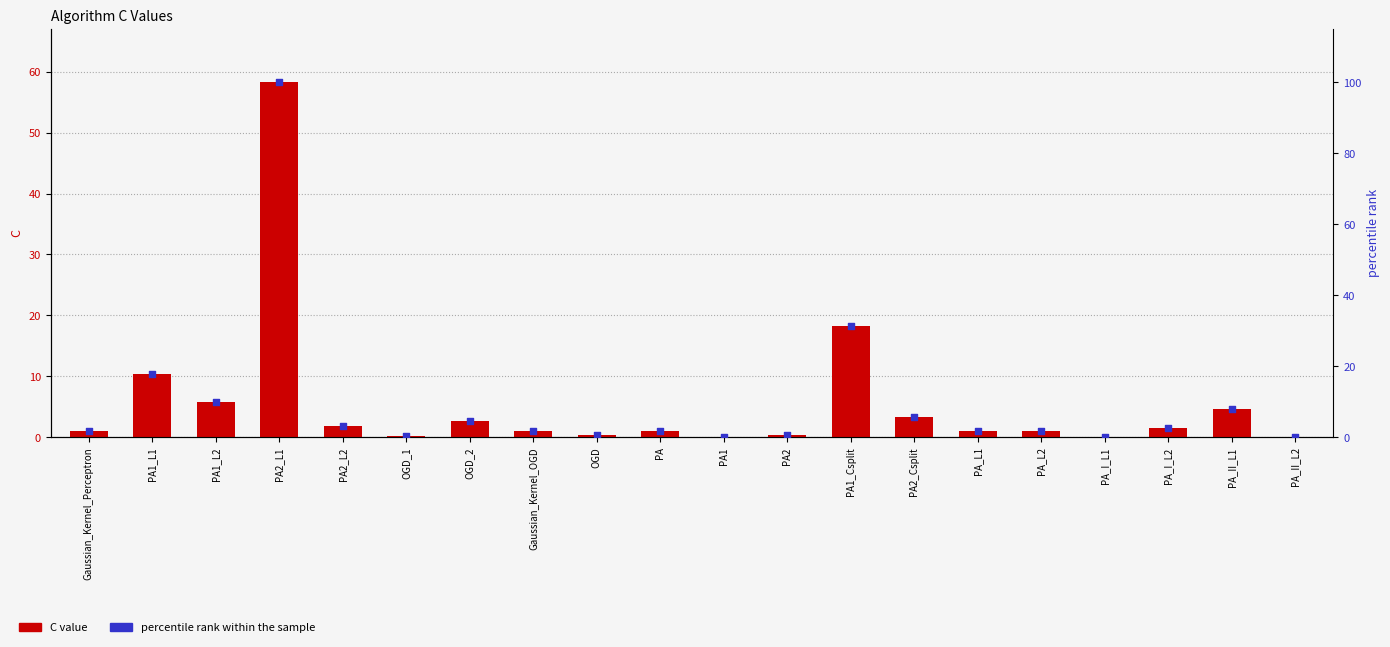

Which series has the largest Y range (max minus min)?

percentile rank within the sample